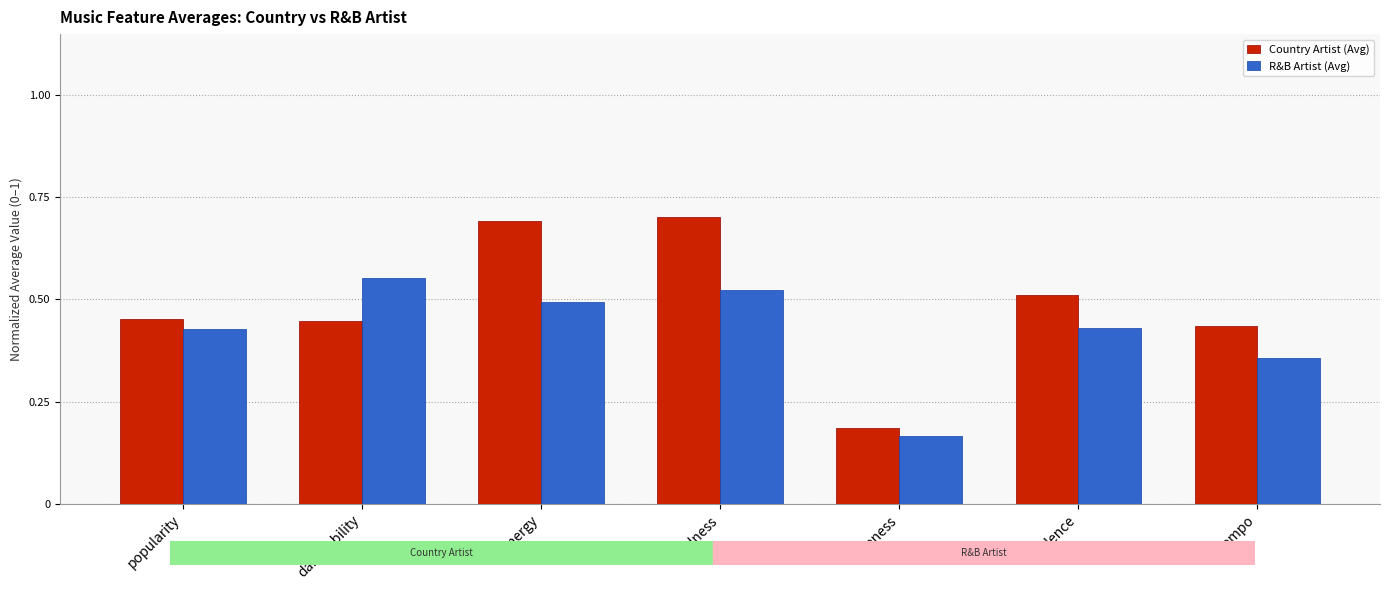

What is the greatest value displayed?

0.7